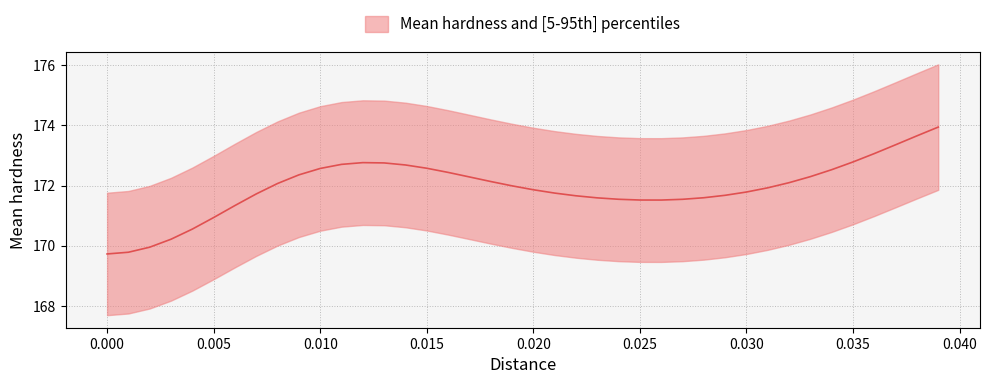

The chart shows a value of 228.8 at 27. True or false?

False